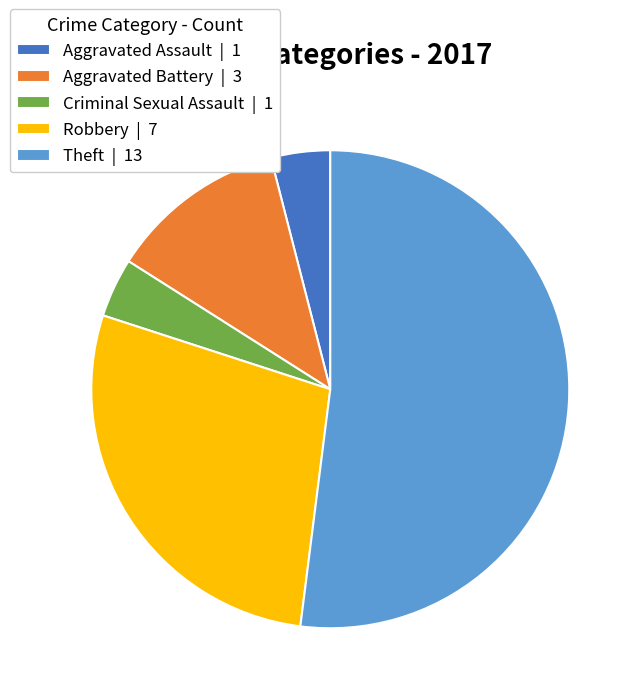

Between Aggravated Assault | 1 and Theft | 13, which is larger?

Theft | 13